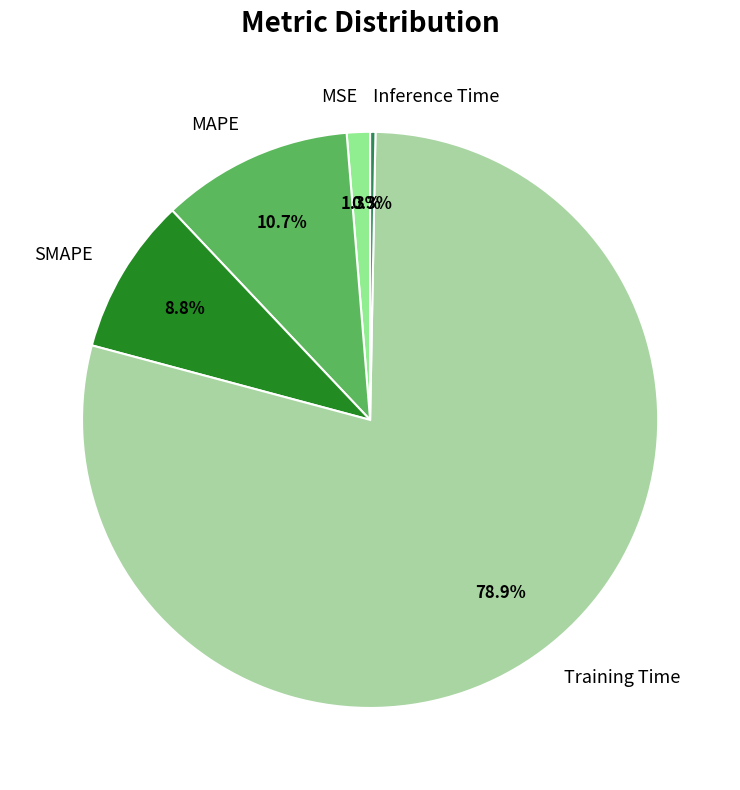

How many slices are in this pie chart?

5